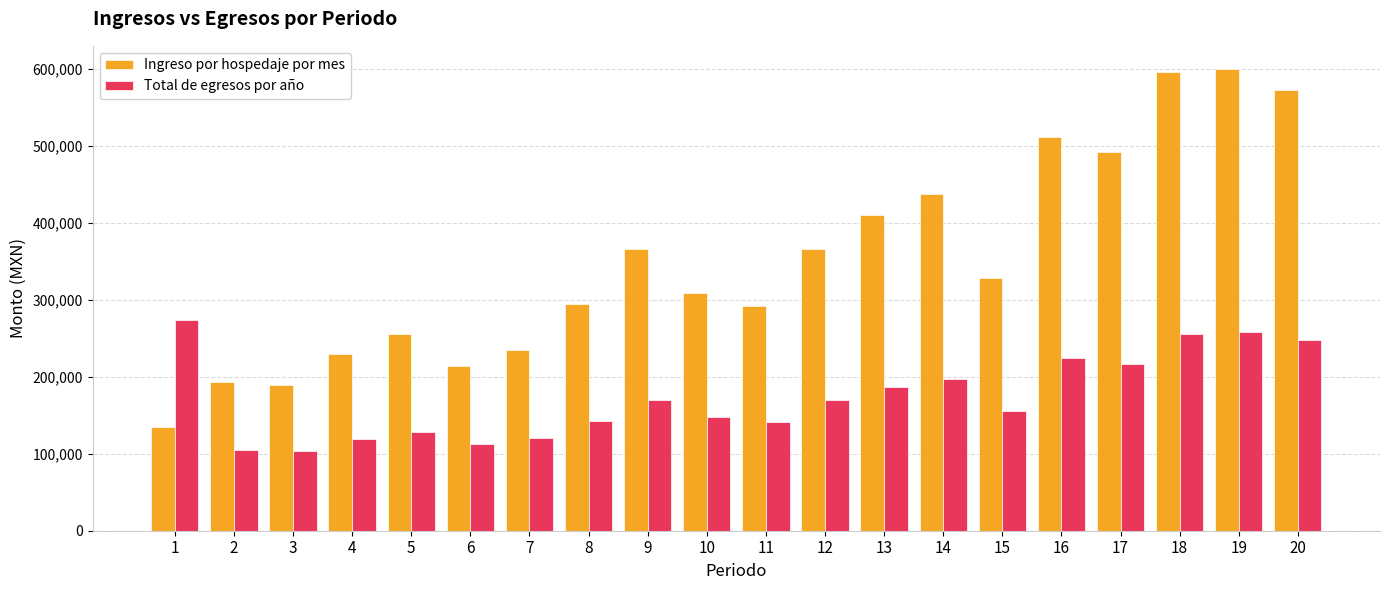

Which series changed the most between 2 and 17?

Ingreso por hospedaje por mes